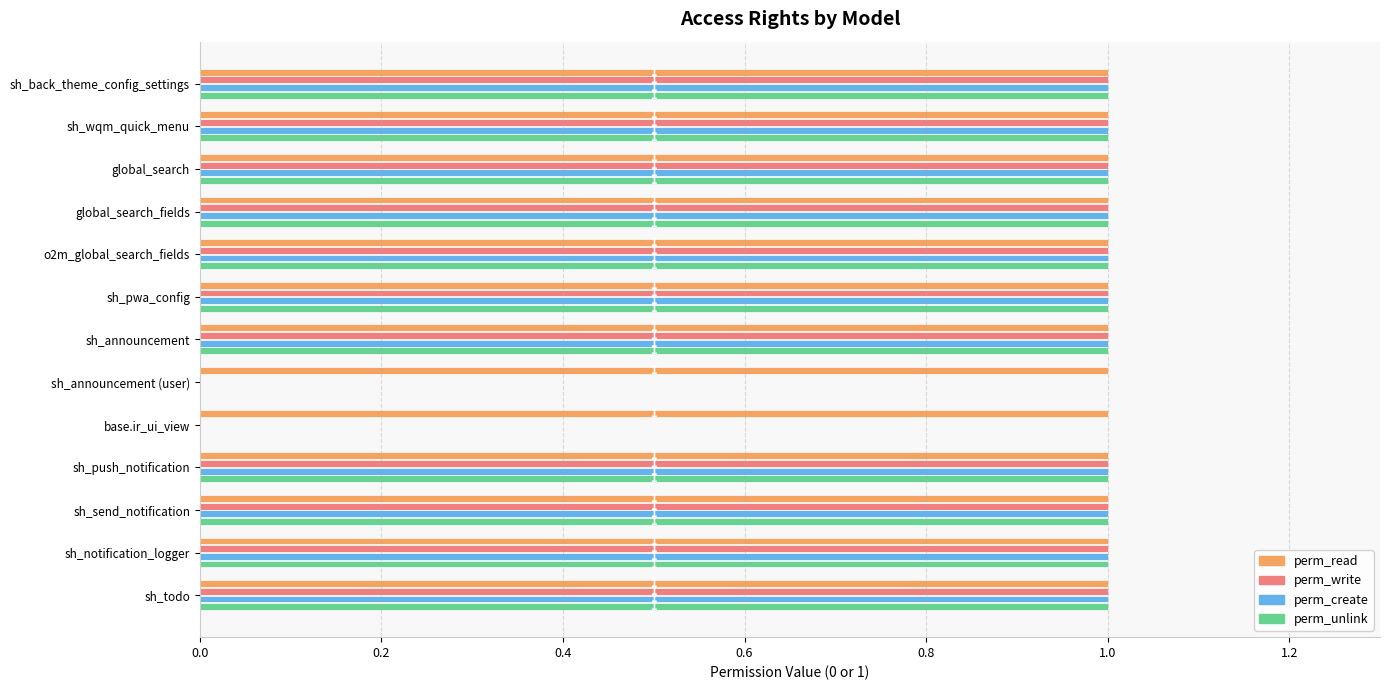

How many perm_write values are between 1 and 2?

11